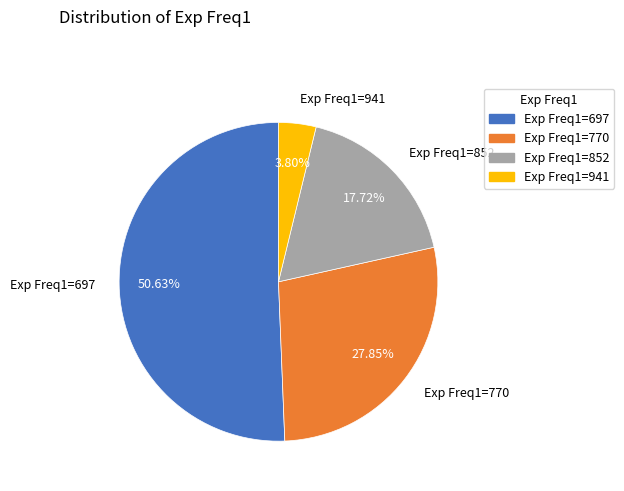

Combined, do Exp Freq1=697 and Exp Freq1=941 account for over 50%?

Yes